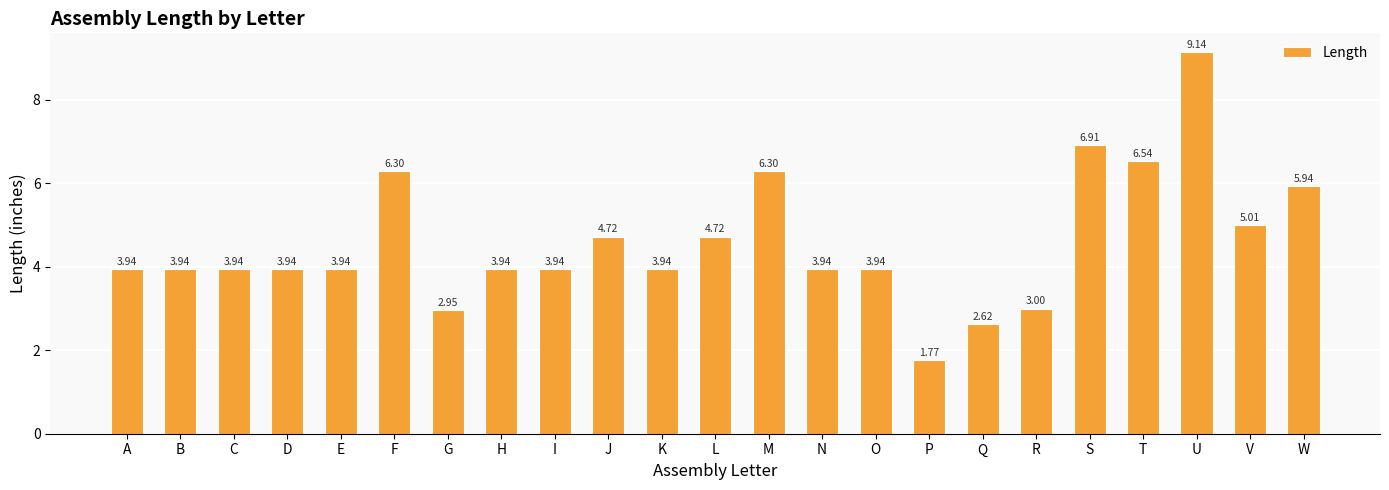

What is the value of the 7th bar from the left?

3.0